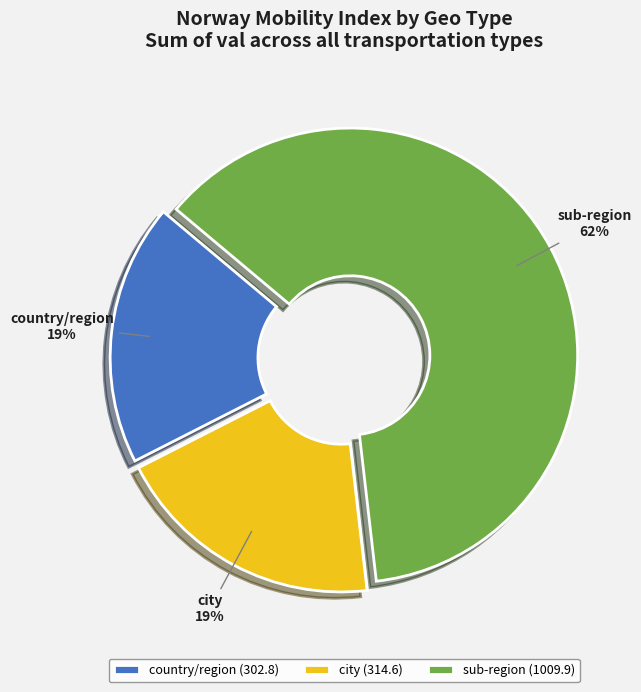

What is the ratio of the value at sub-region to the value at country/region?

3.3